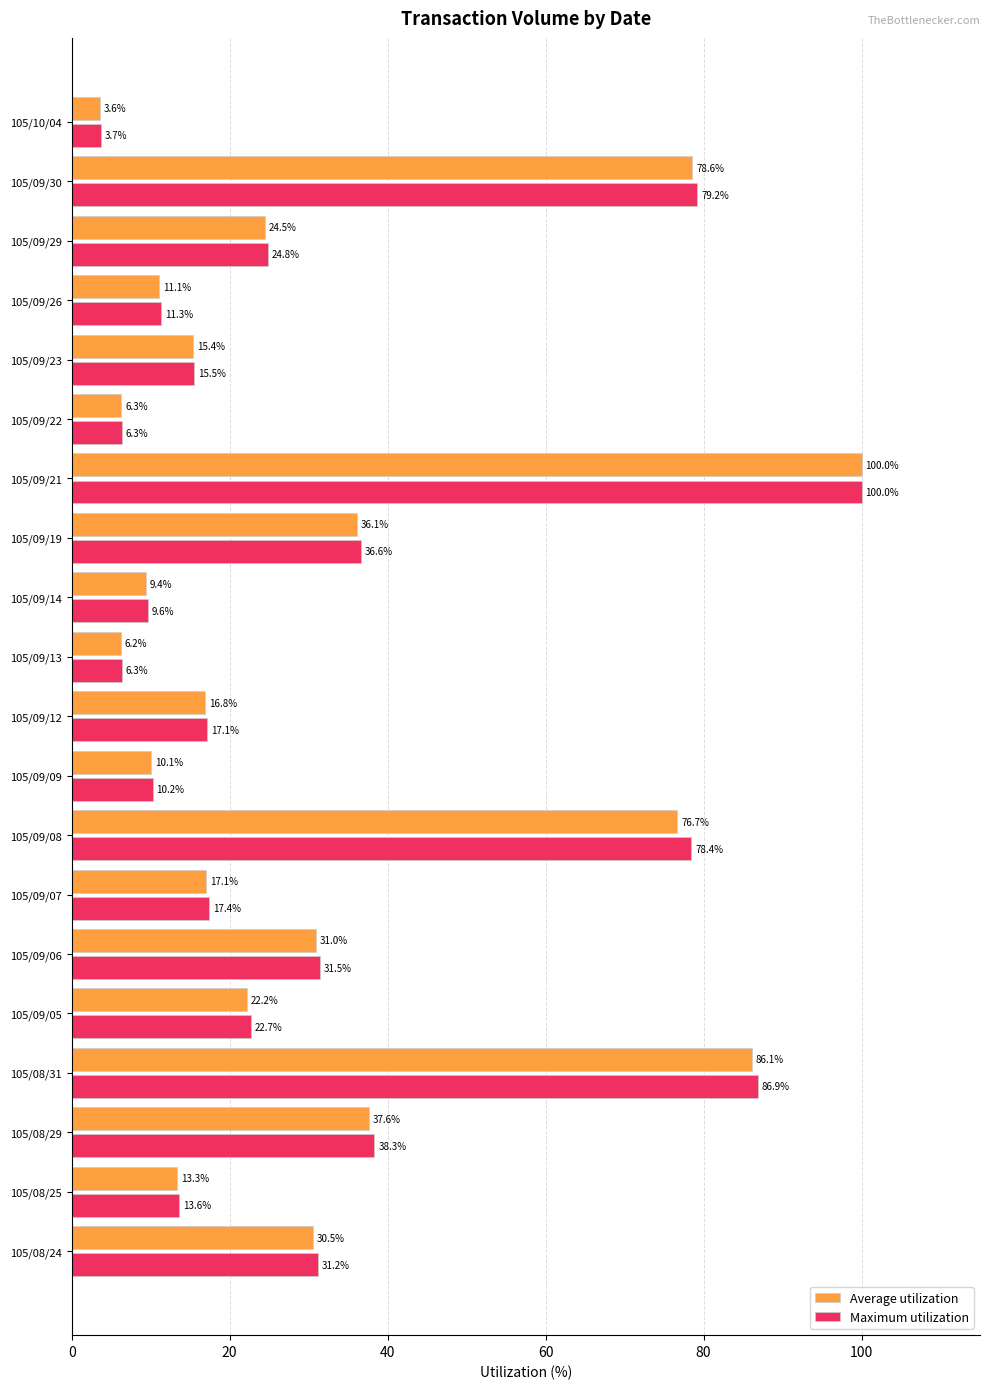

Where is Maximum utilization nearest to the value 51?

105/08/29